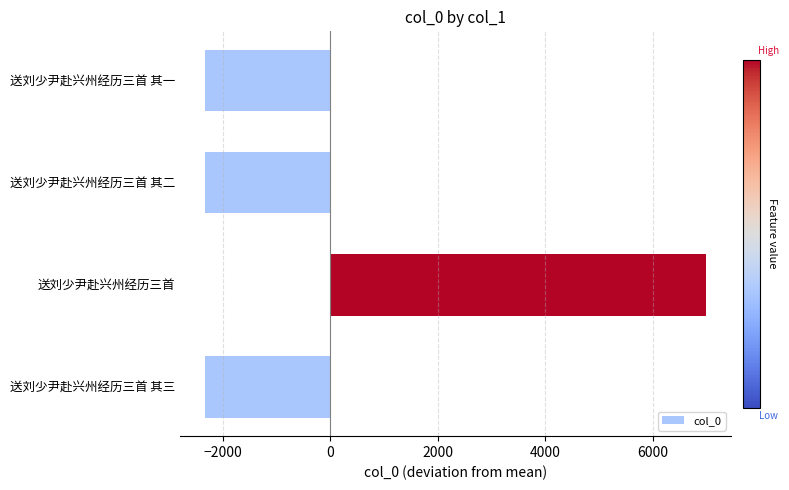

What is the difference between the maximum and minimum values?

9325